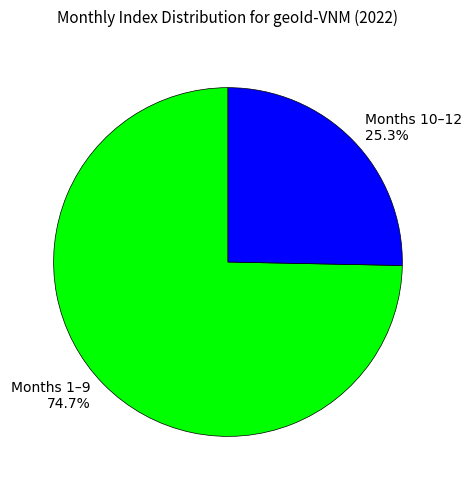

Count the number of slices in the pie.

2